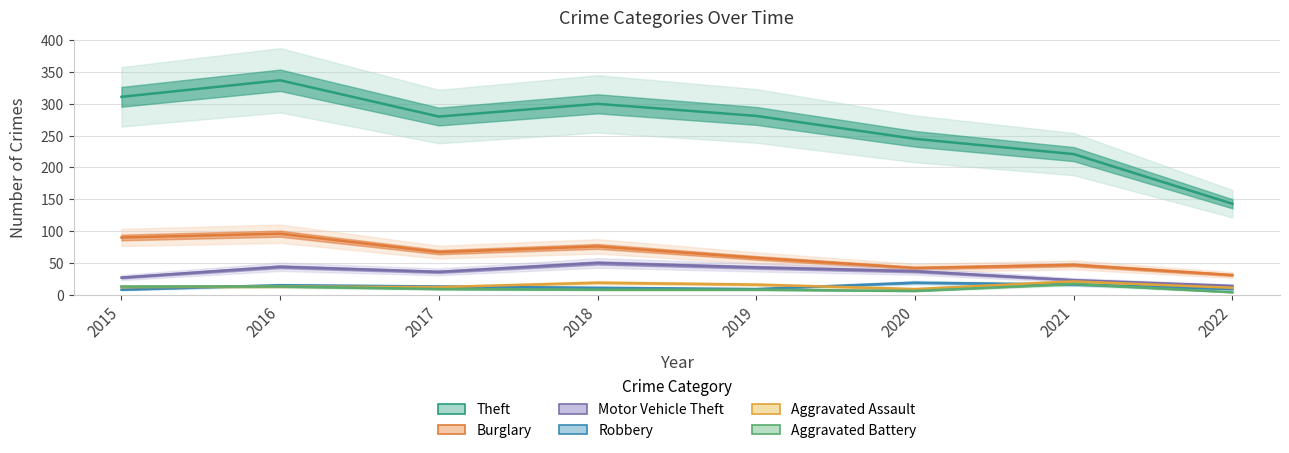

What are all the series names shown in the legend?

Theft, Burglary, Motor Vehicle Theft, Robbery, Aggravated Assault, Aggravated Battery